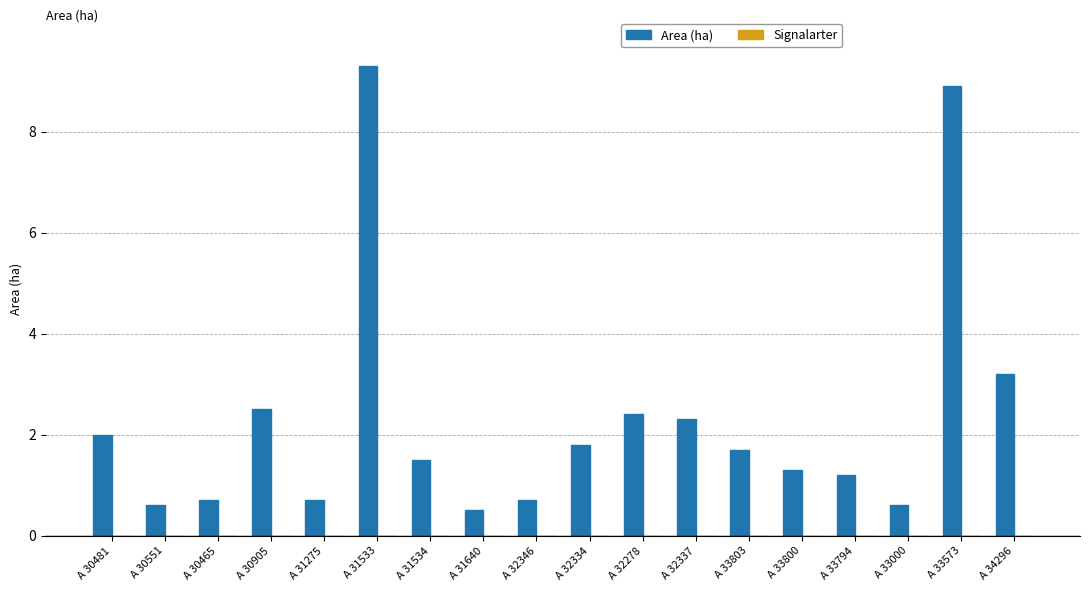

Between A 30481 and A 31534, which is larger?

A 30481